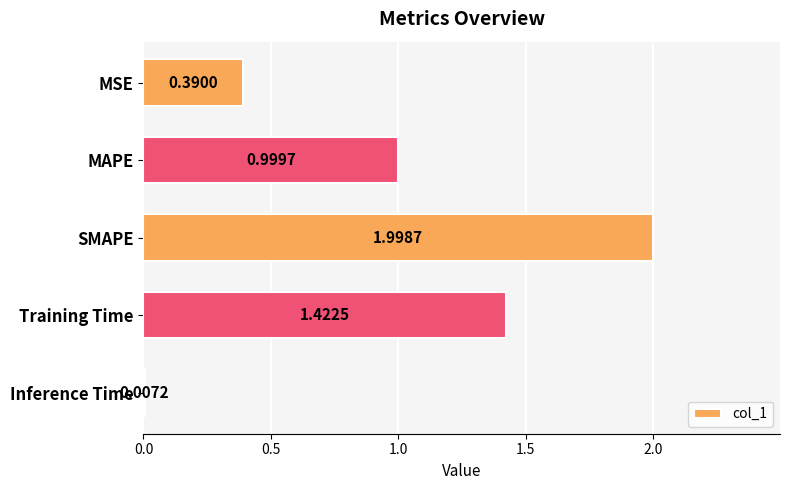

Between Inference Time and MSE, which is larger?

MSE